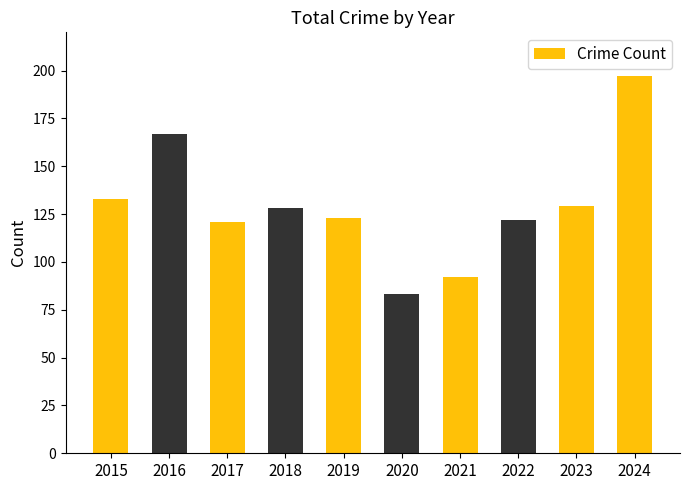

Which category has the highest value across all series?

2024